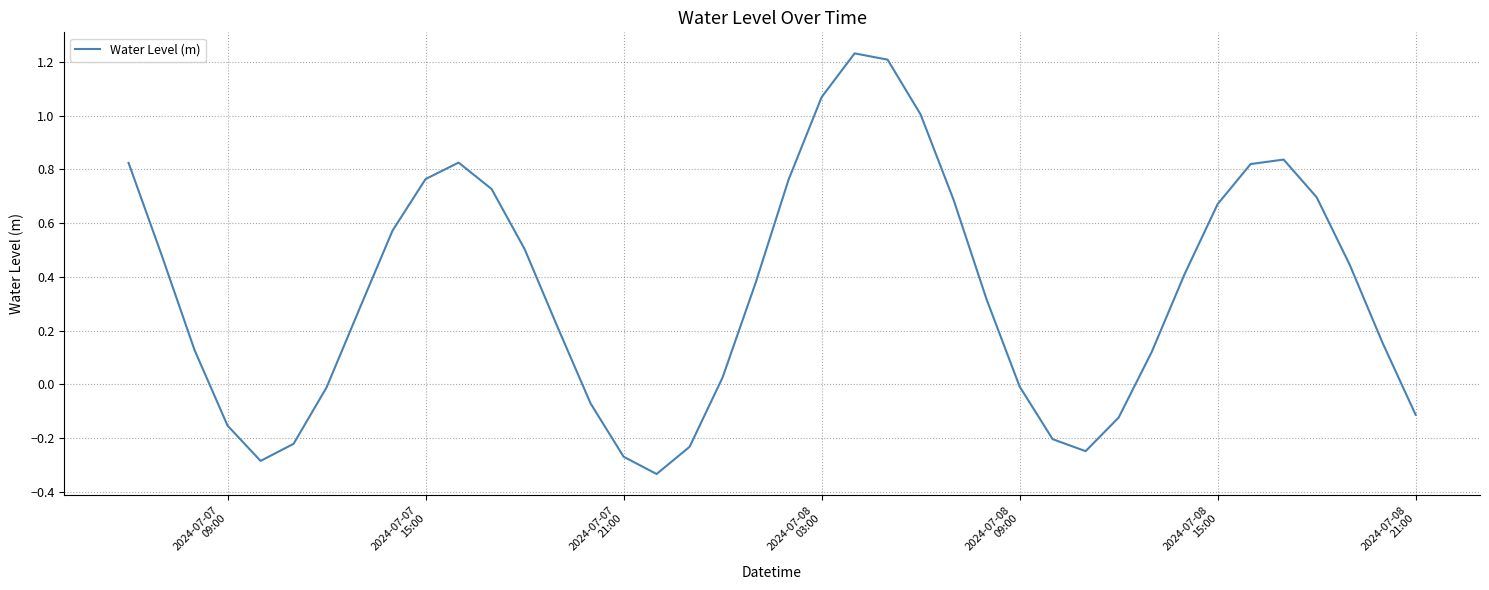

What is the difference between the maximum and minimum values?

1.6